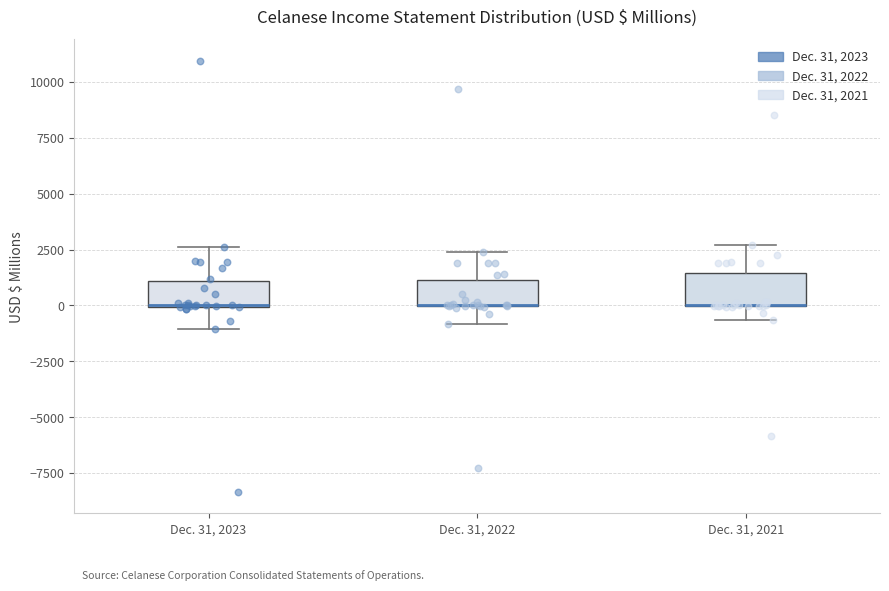

Reading left to right, transcribe this box plot: for each box, give where its median line is, the range the box spans, and where its two whiskers end, as read against the y-axis. The values are not printed on the chart, so give them approximately, as read against the axis.

Dec. 31, 2023: median 0 (drawn on the box's lower edge), box 0 to 1000, whiskers -1000 to 2500
Dec. 31, 2022: median 0 (drawn on the box's lower edge), box 0 to 1000, whiskers -1000 to 2500
Dec. 31, 2021: median 0 (drawn on the box's lower edge), box 0 to 1500, whiskers -500 to 2500